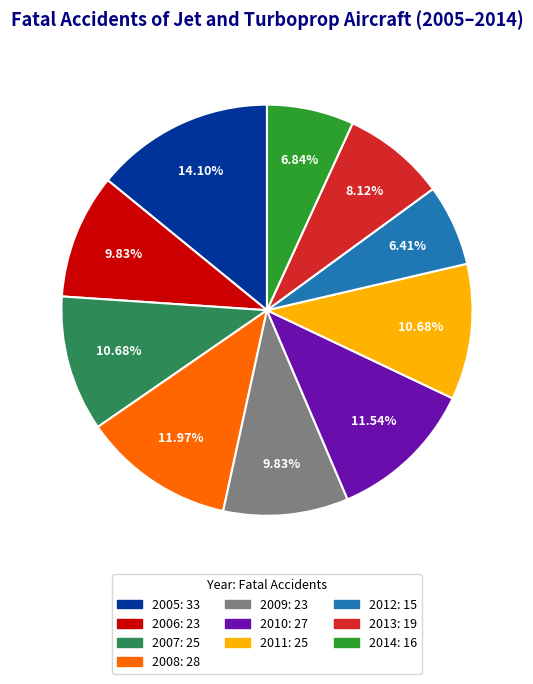

What percentage do 2011 and 2006 together represent?

20.5%